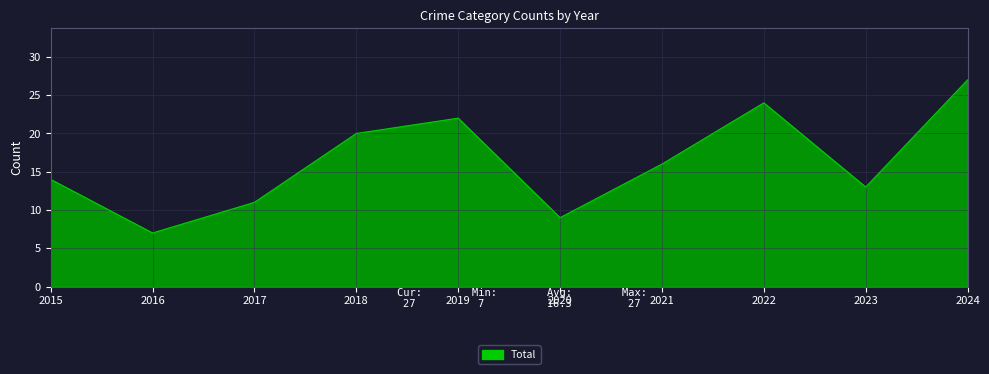

What is the greatest value displayed?

27